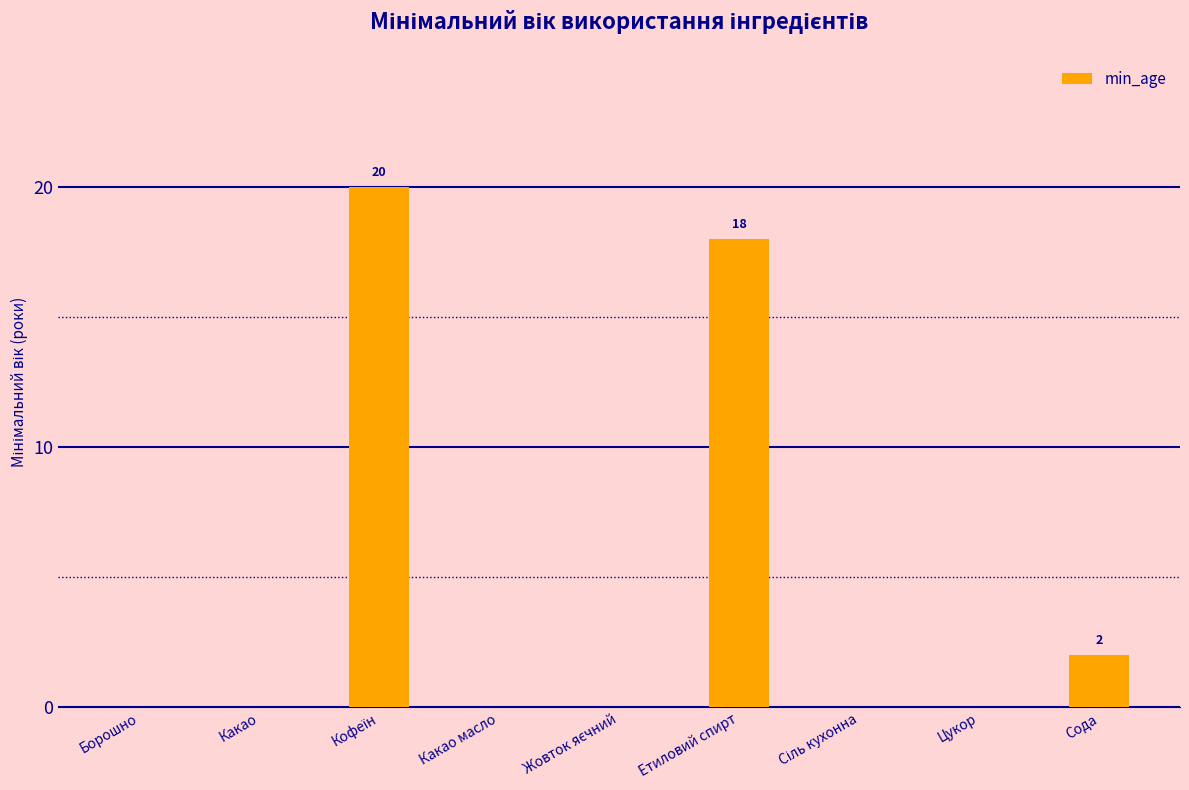

What is the greatest value displayed?

20